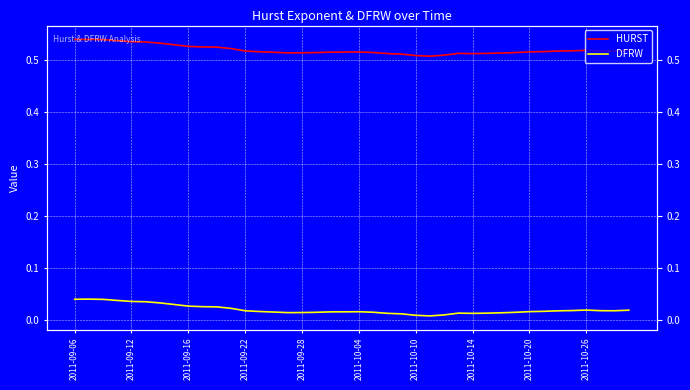

Is this an area chart (filled region under the line)?

No